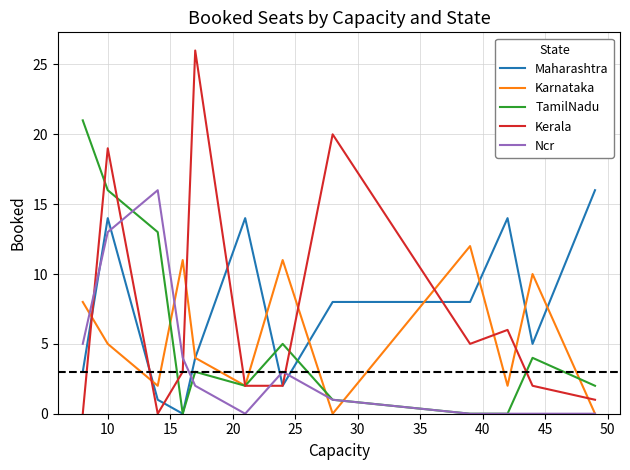

Which series has the largest range (max minus min)?

Kerala